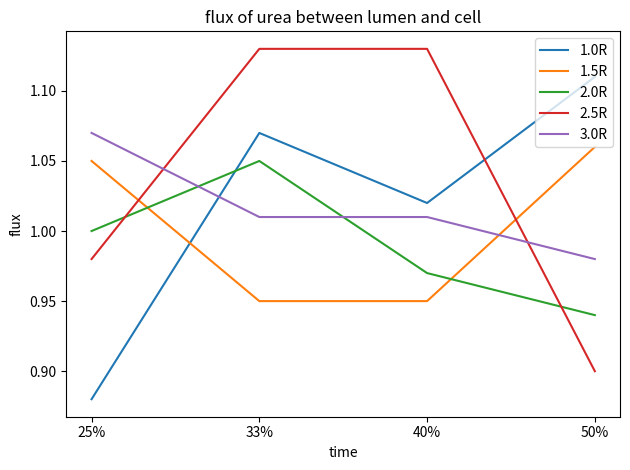

What position from the left is 33%?

2